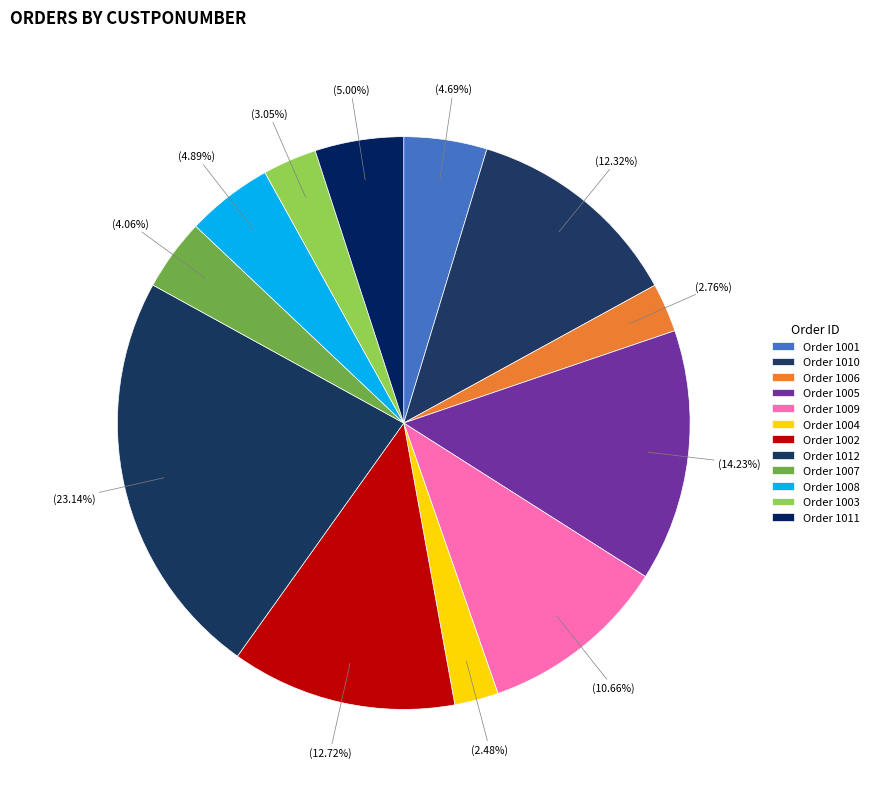

How many segments does this pie chart have?

12